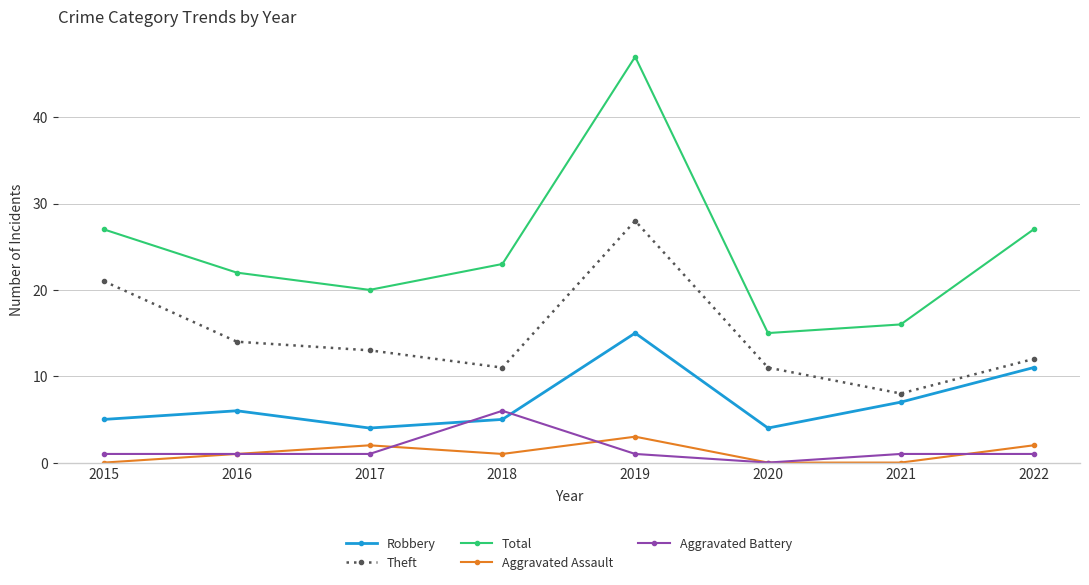

Which series has the largest total across all categories?

Total